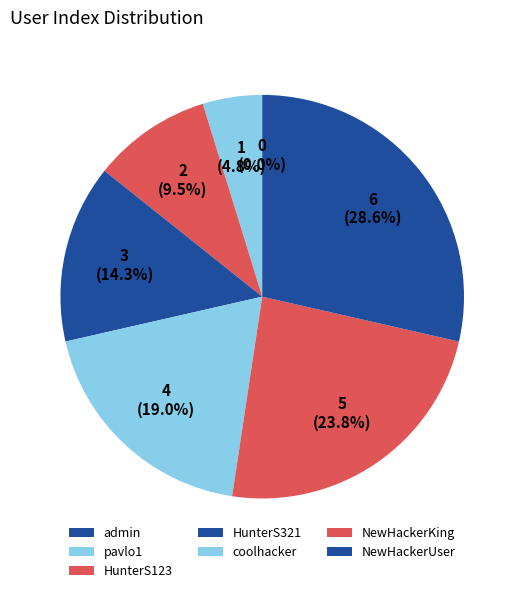

How many segments does this pie chart have?

7